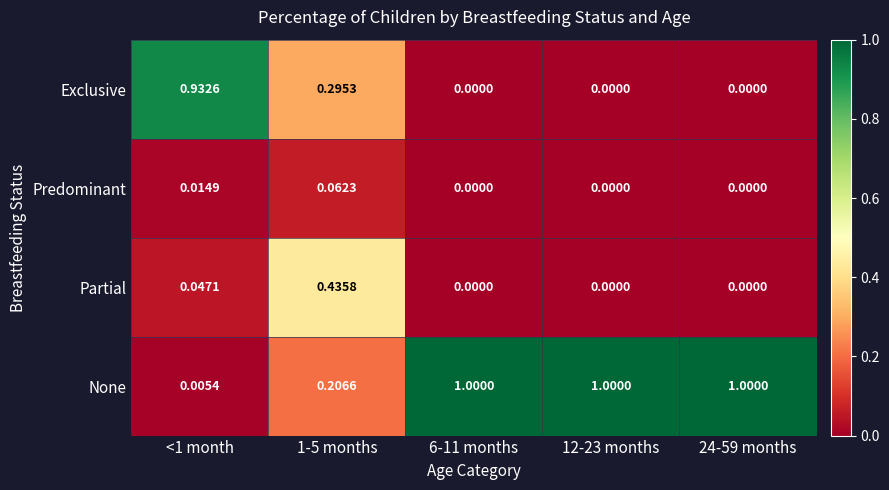

List the series in order of their peak value, highest first.

None, Exclusive, Partial, Predominant